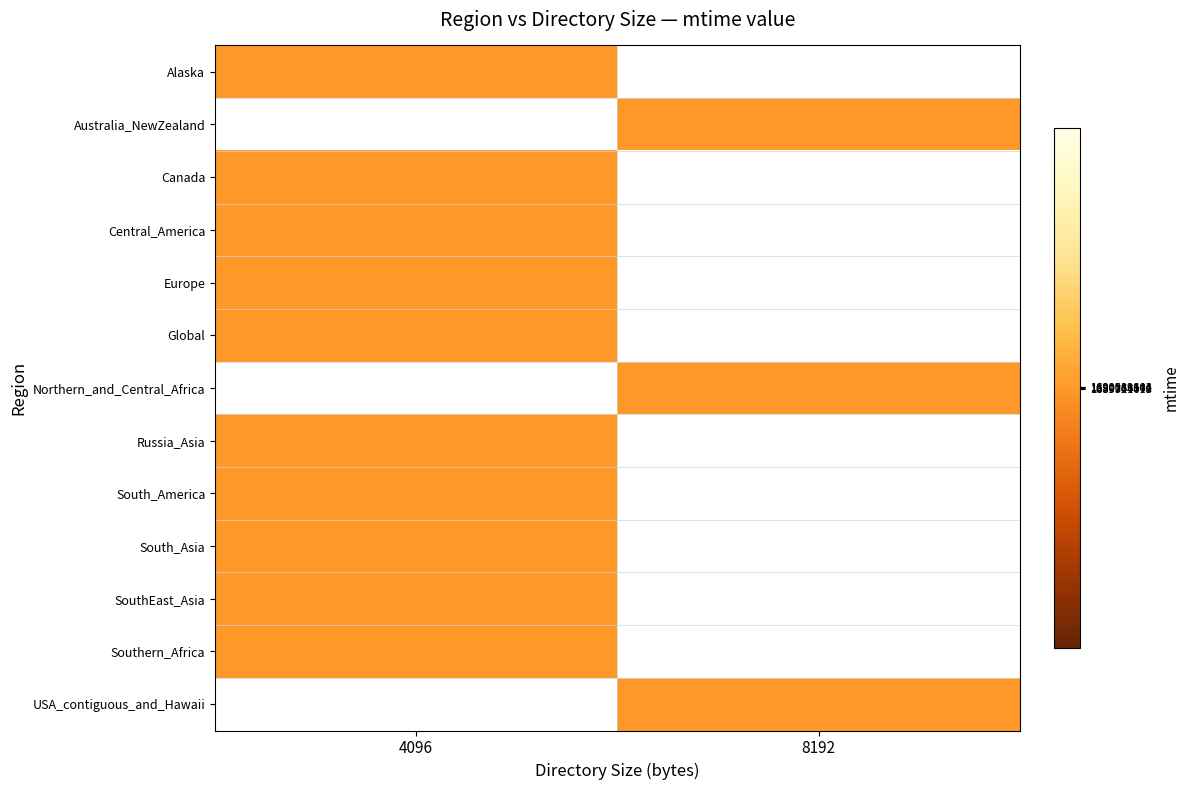

What is the total value across all series at 4096?

16901665610